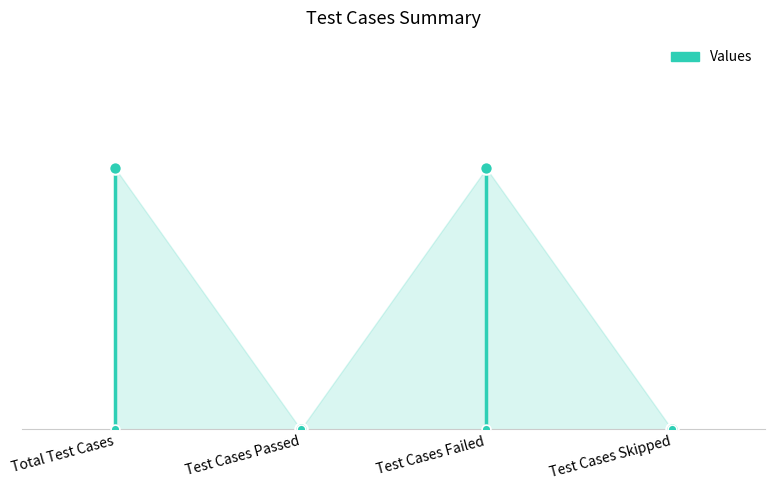

Which has a higher value, Test Cases Failed or Test Cases Passed?

Test Cases Failed